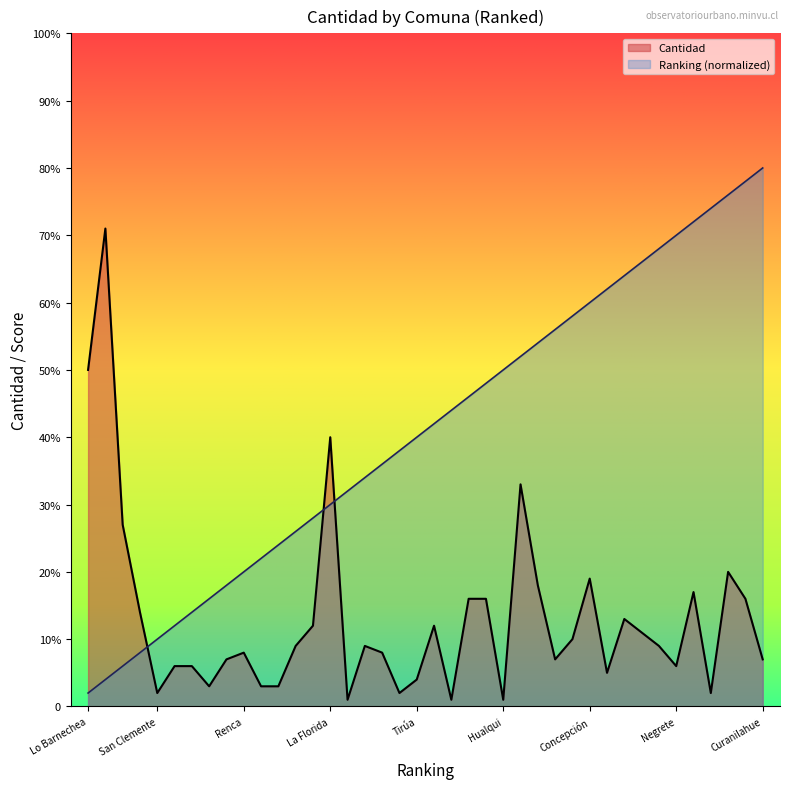

At which category is the sum across all series the highest?

San Joaquín